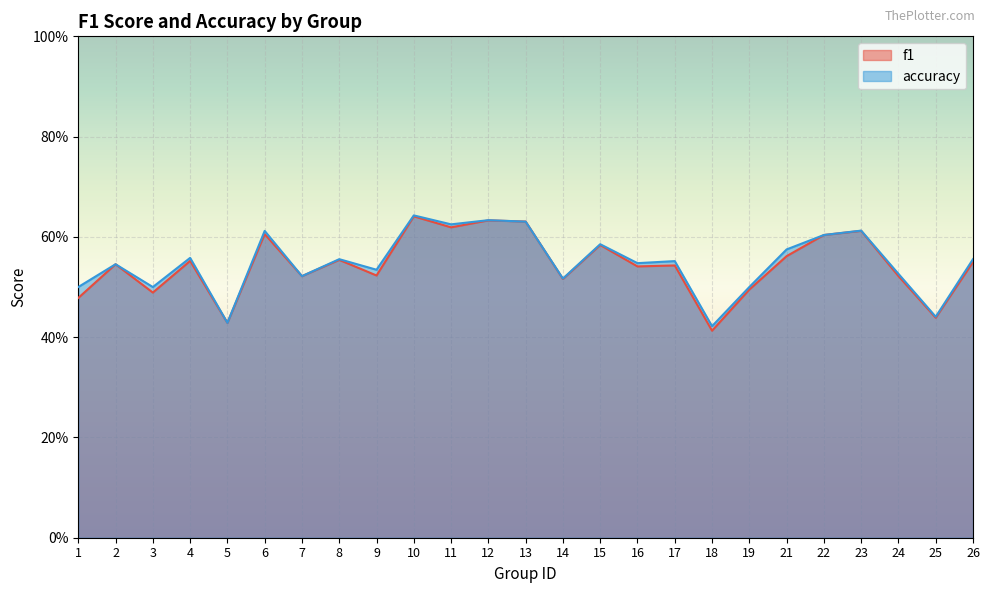

Is the value of f1 at 2 greater than the value of accuracy at 26?

No